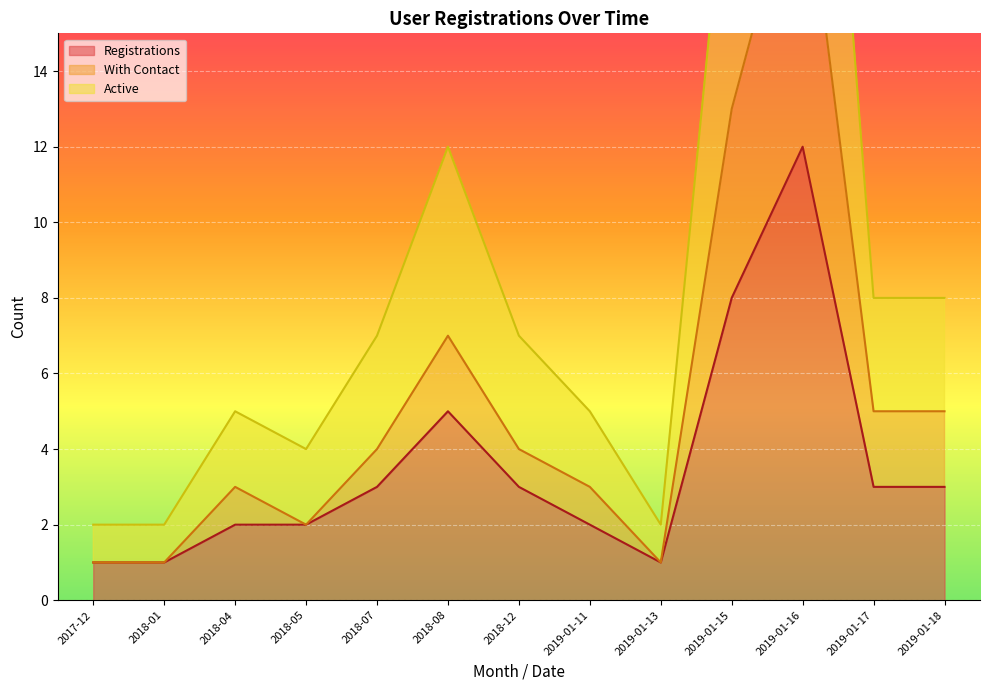

What is the maximum value shown in the chart?

32